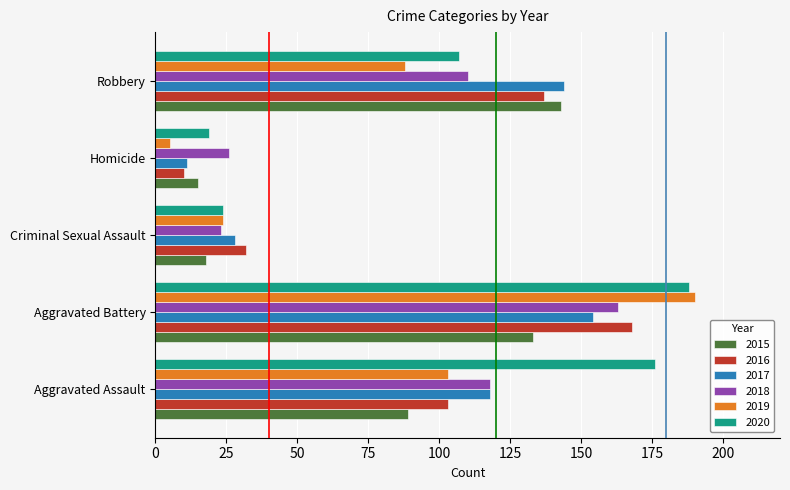

What is the difference between the second highest and second lowest values in the 2018 series?

92